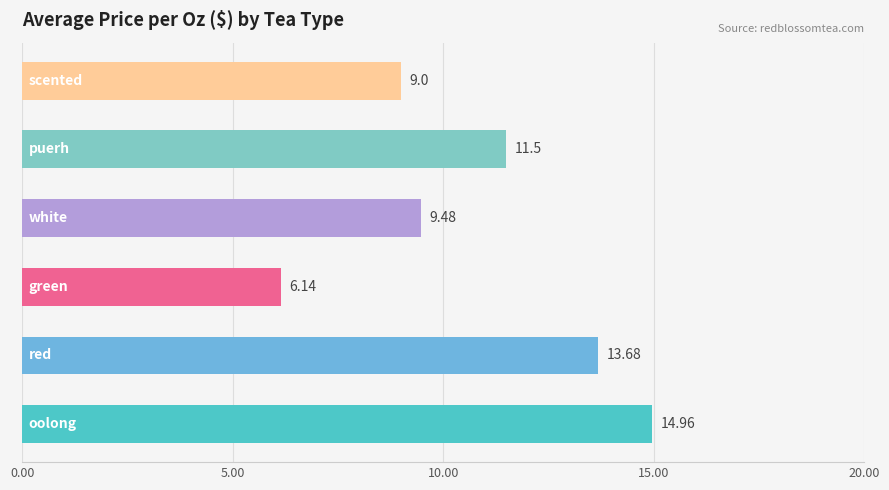

Which label corresponds to the largest value in the chart?

oolong